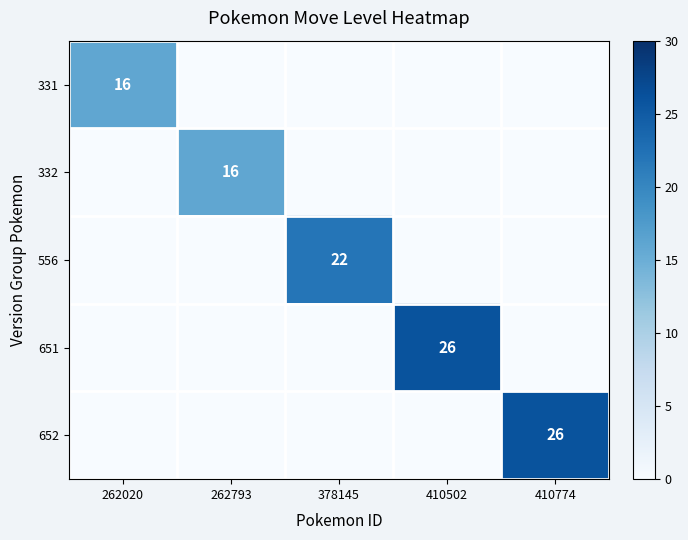

Is it true that 652 equals 35 at 410774?

False